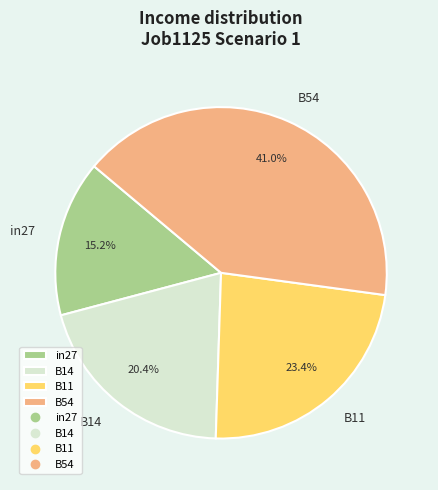

True or false: B54 accounts for 51% of the total.

False